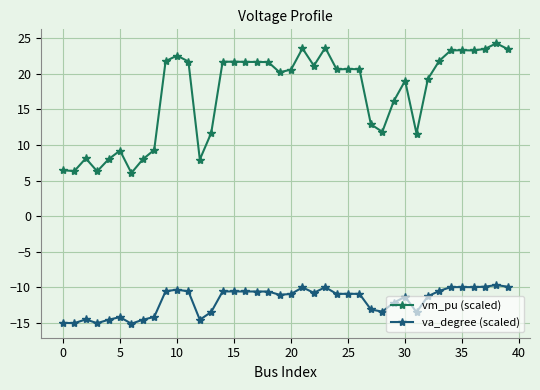

What is the lowest value of the va_degree (scaled) series?

-15.1